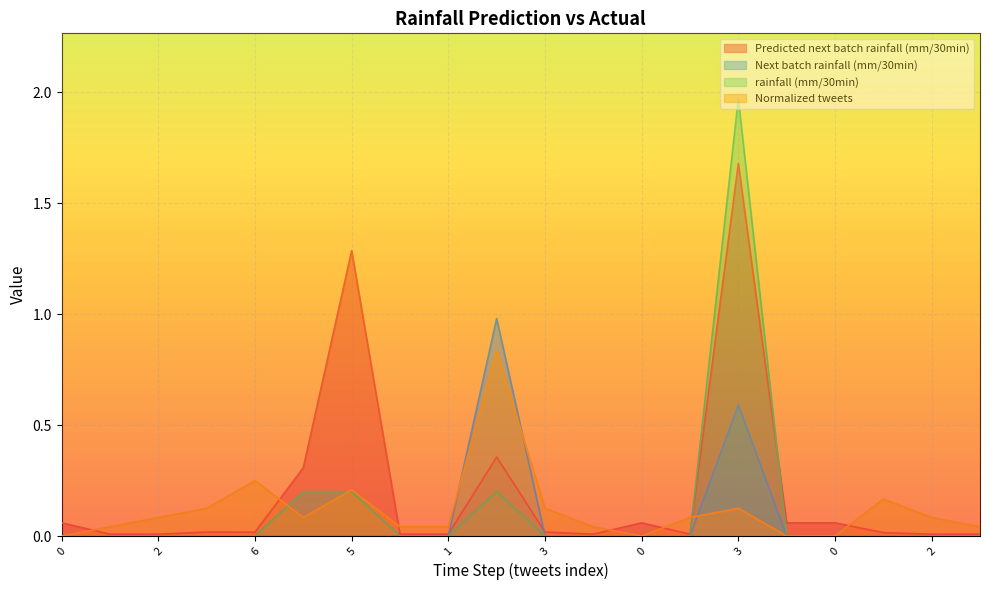

The value of Predicted next batch rainfall (mm/30min) at 3 is 0.0. True or false?

True